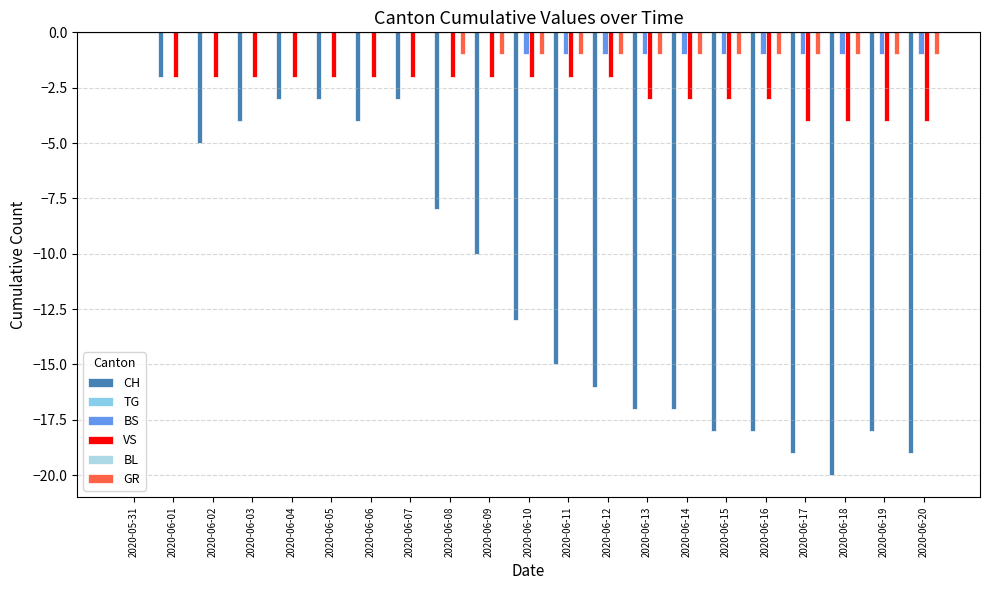

At which category is the sum across all series the highest?

2020-05-31